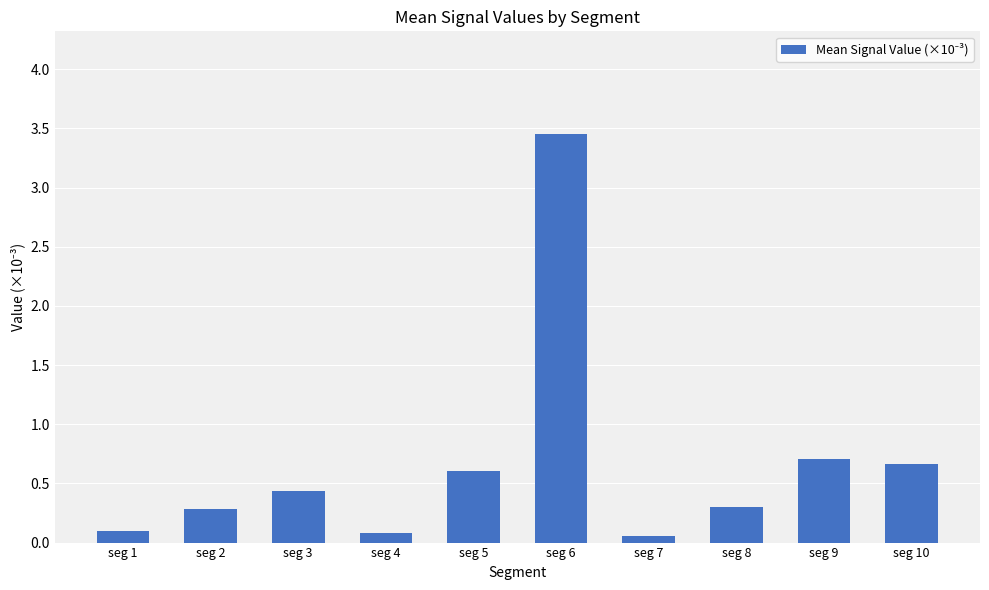

What is the change in value from seg 2 to seg 3?

+0.2